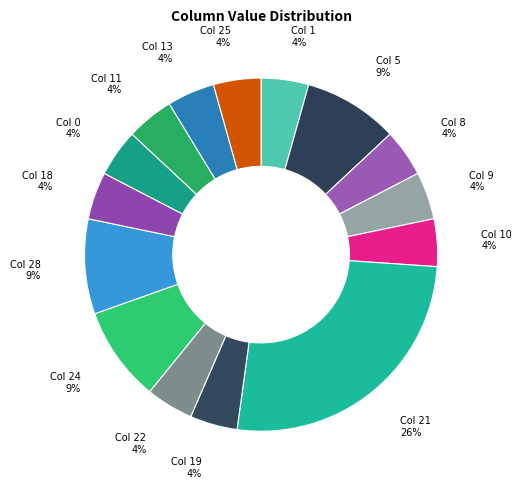

What is the largest slice in the pie chart?

Col 21 26%